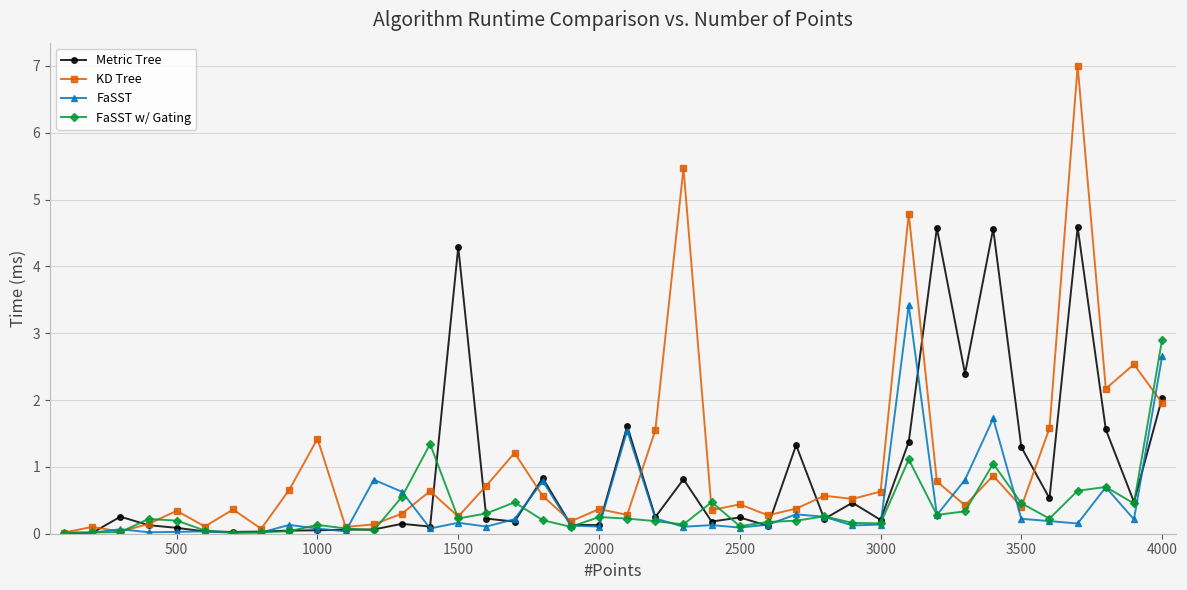

What is the value of the Metric Tree point at the 36th from the left?

0.5